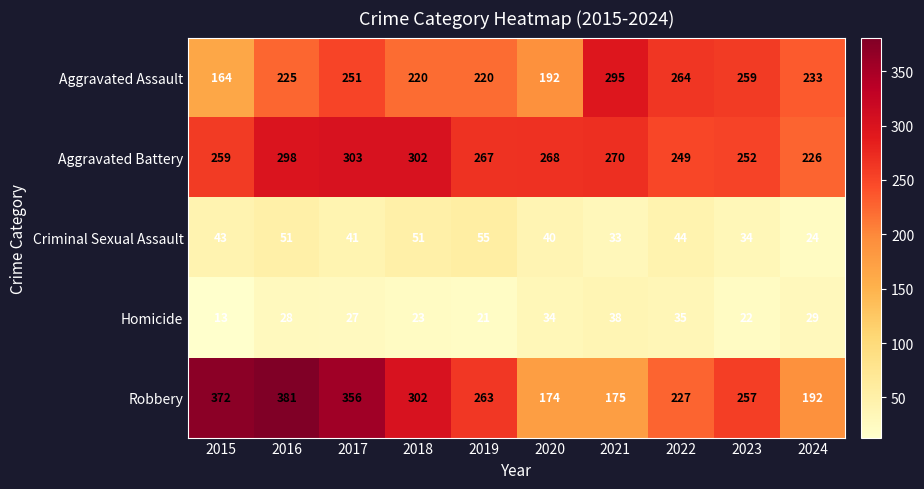

What value does the Criminal Sexual Assault series have at 2021, to the nearest 10?

30